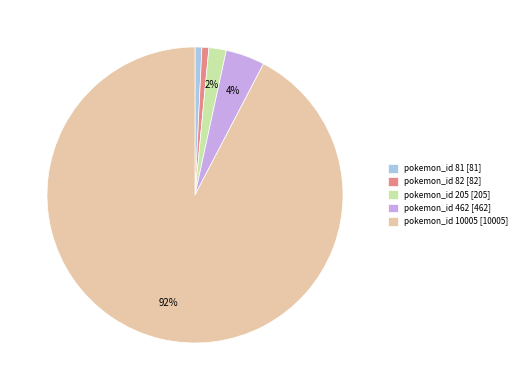

Between pokemon_id 82 [82] and pokemon_id 205 [205], which is larger?

pokemon_id 205 [205]